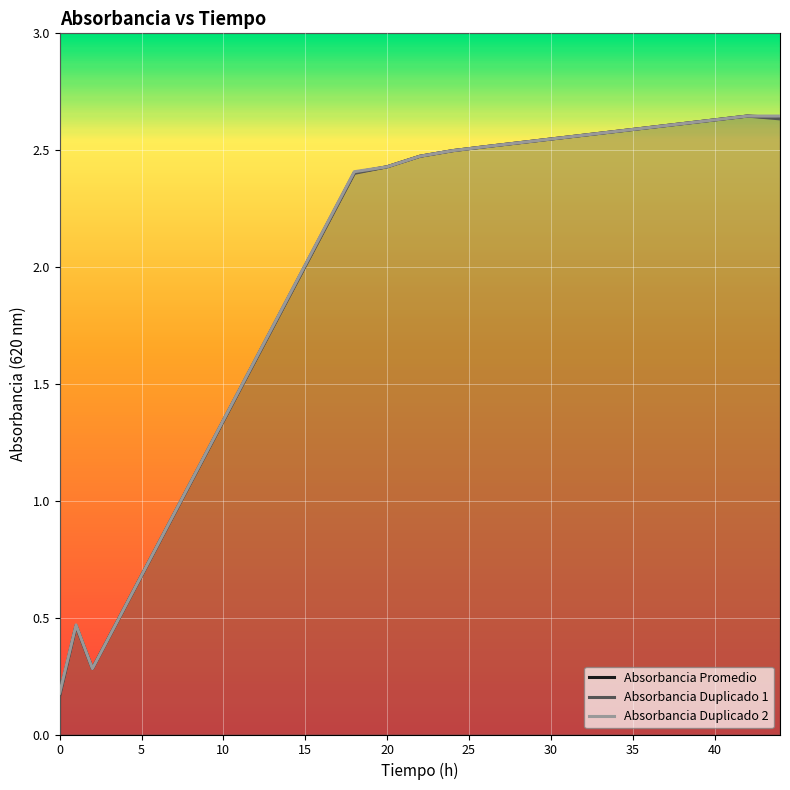

Reading left to right, transcribe all the data shown in this chart.

Absorbancia Promedio: 0.2	0.5	0.3	2.4	2.4	2.5	2.5	2.5	2.6	2.6
Absorbancia Duplicado 1: 0.2	0.5	0.3	2.4	2.4	2.5	2.5	2.5	2.6	2.6
Absorbancia Duplicado 2: 0.2	0.5	0.3	2.4	2.4	2.5	2.5	2.5	2.6	2.6